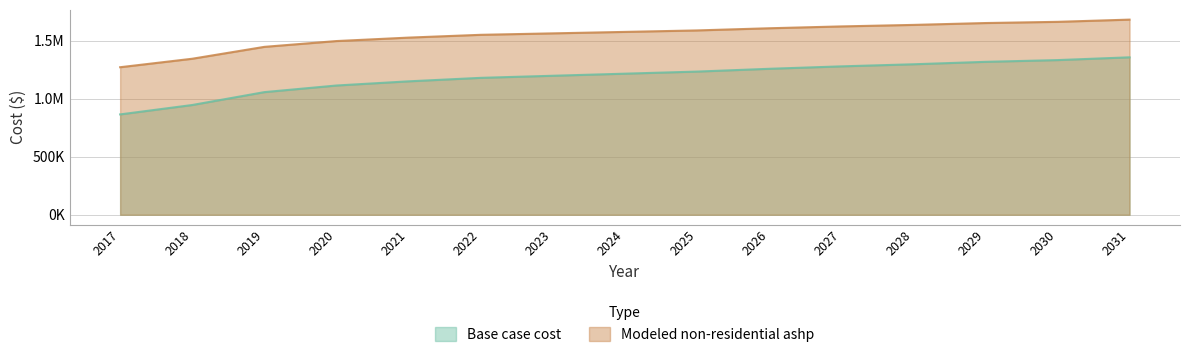

True or false: Base case cost and Modeled non-residential ashp cross at least once.

False